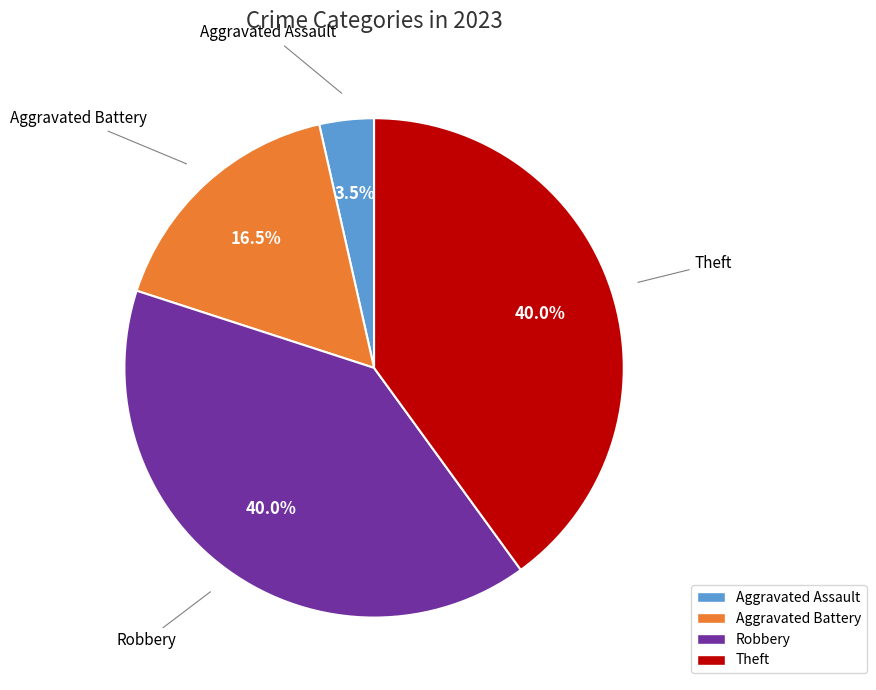

Does any single category account for the majority?

No